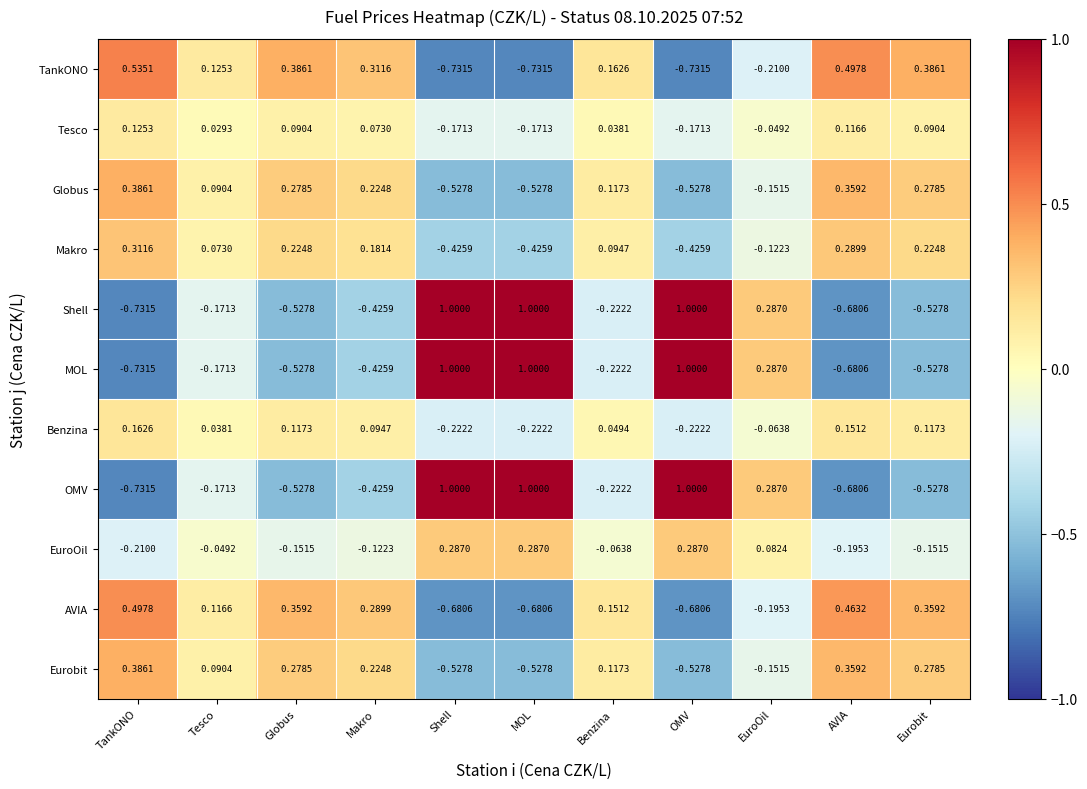

At which label does MOL first exceed 0?

Shell